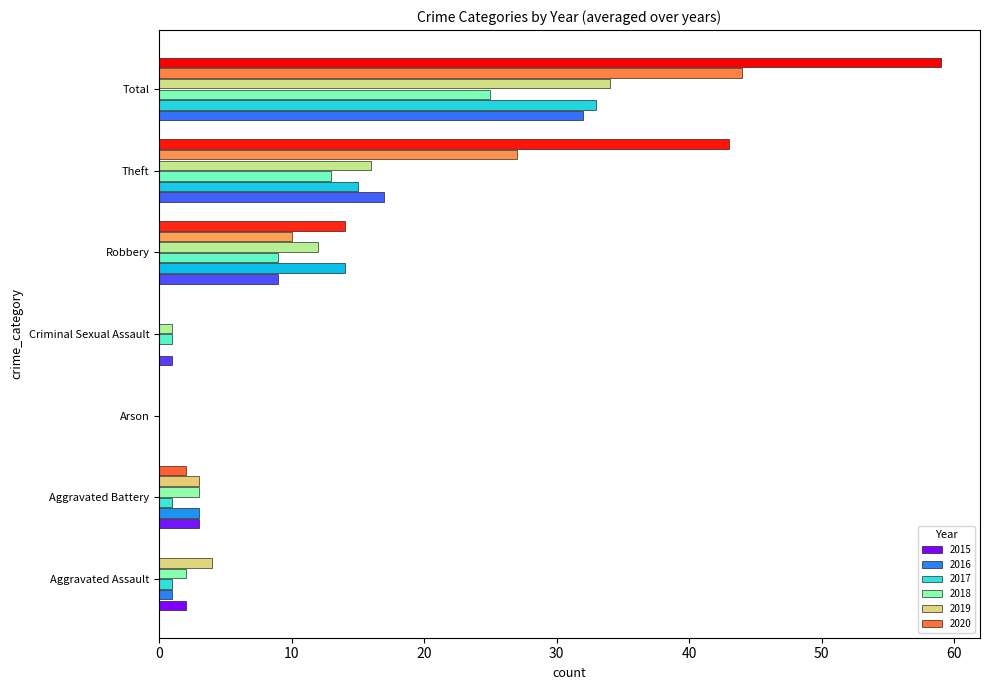

What is the sum of all 2016 values?

66